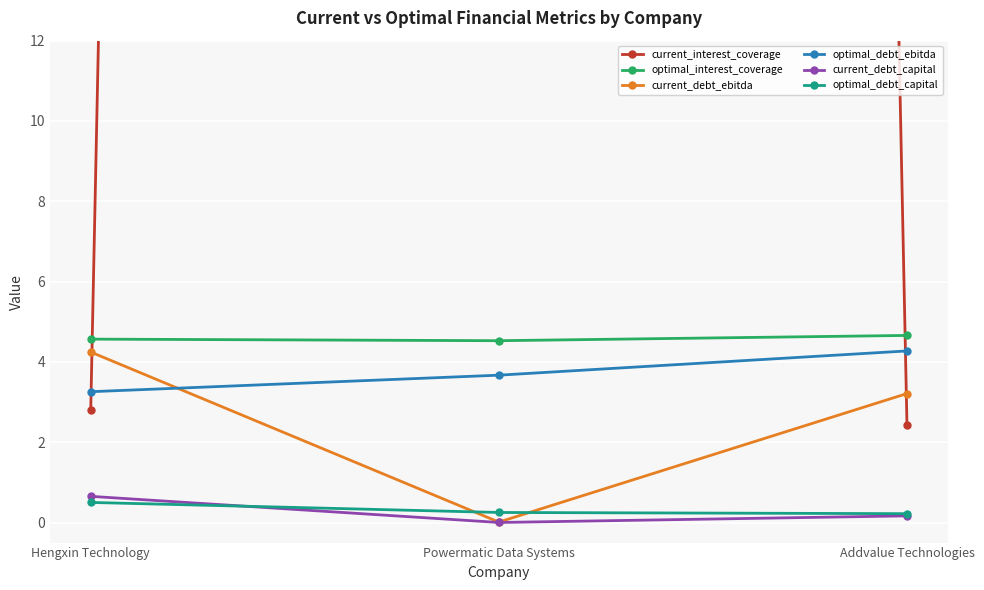

What is the label of the 1st point from the left?

Hengxin Technology